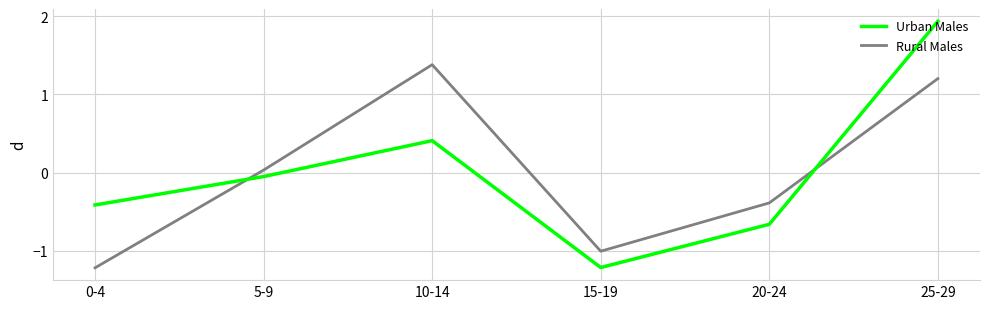

How many positive values does the Rural Males series have?

3